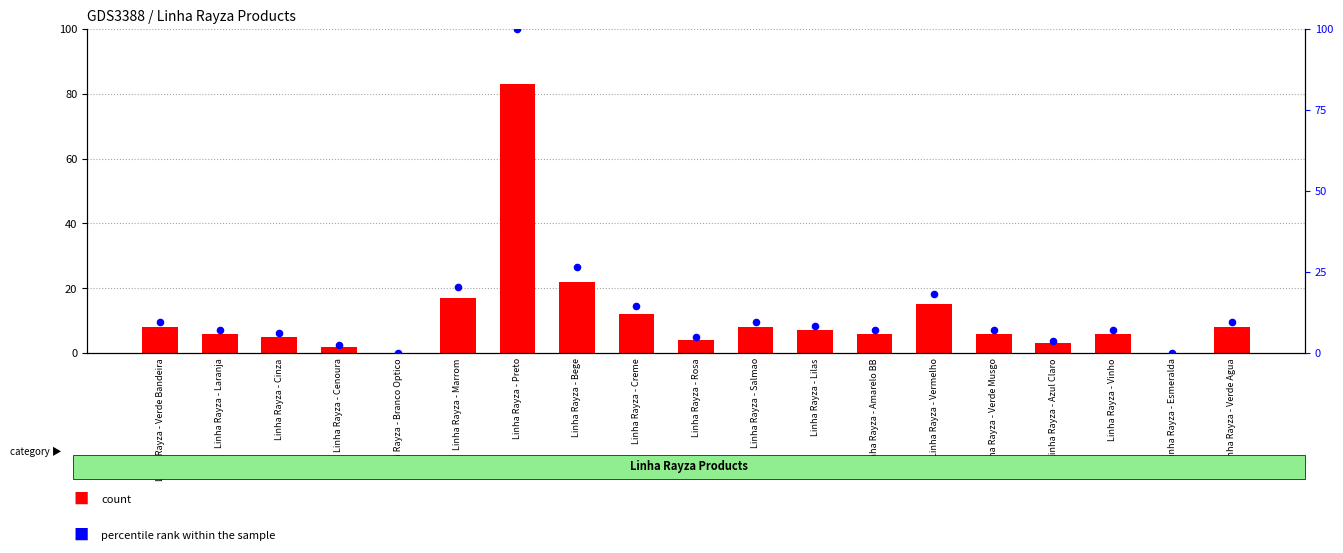

Is the value of count at Linha Rayza - Azul Claro greater than the value of percentile rank within the sample at Linha Rayza - Cenoura?

Yes